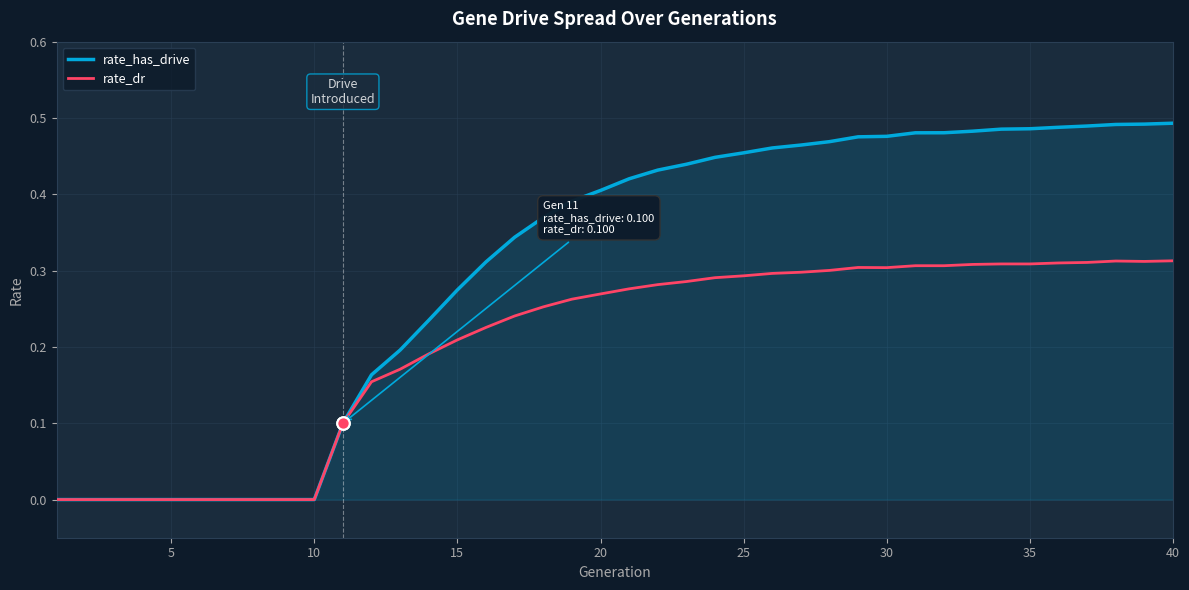

Which series has the largest total across all categories?

rate_has_drive